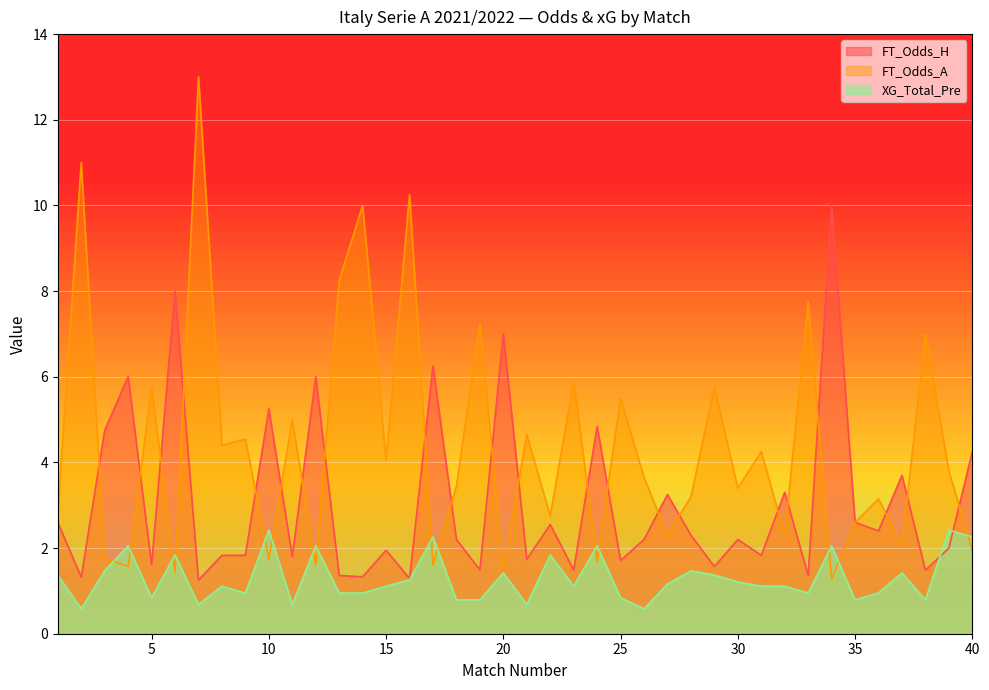

What is the total value across all series at 25?

8.1